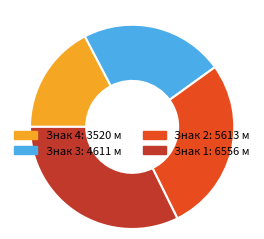

Does any single category account for the majority?

No